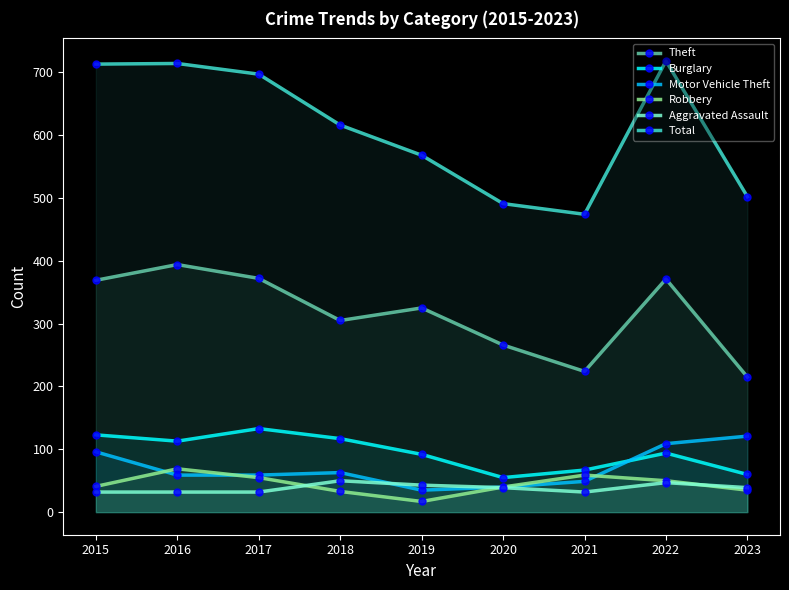

After their last crossing, which series has the higher values: Motor Vehicle Theft or Burglary?

Motor Vehicle Theft